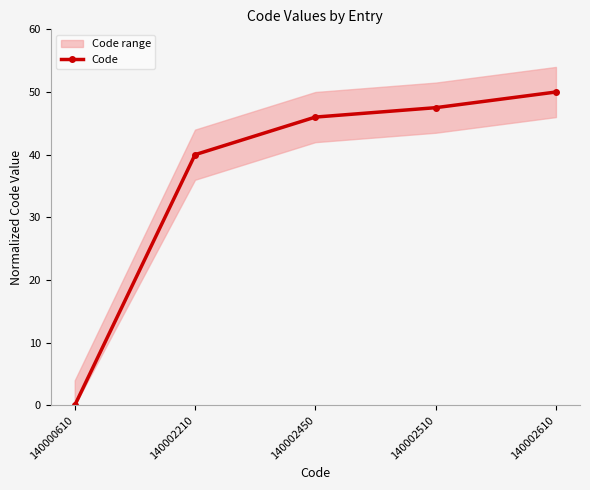

Between 140002210 and 140000610, which is larger?

140002210